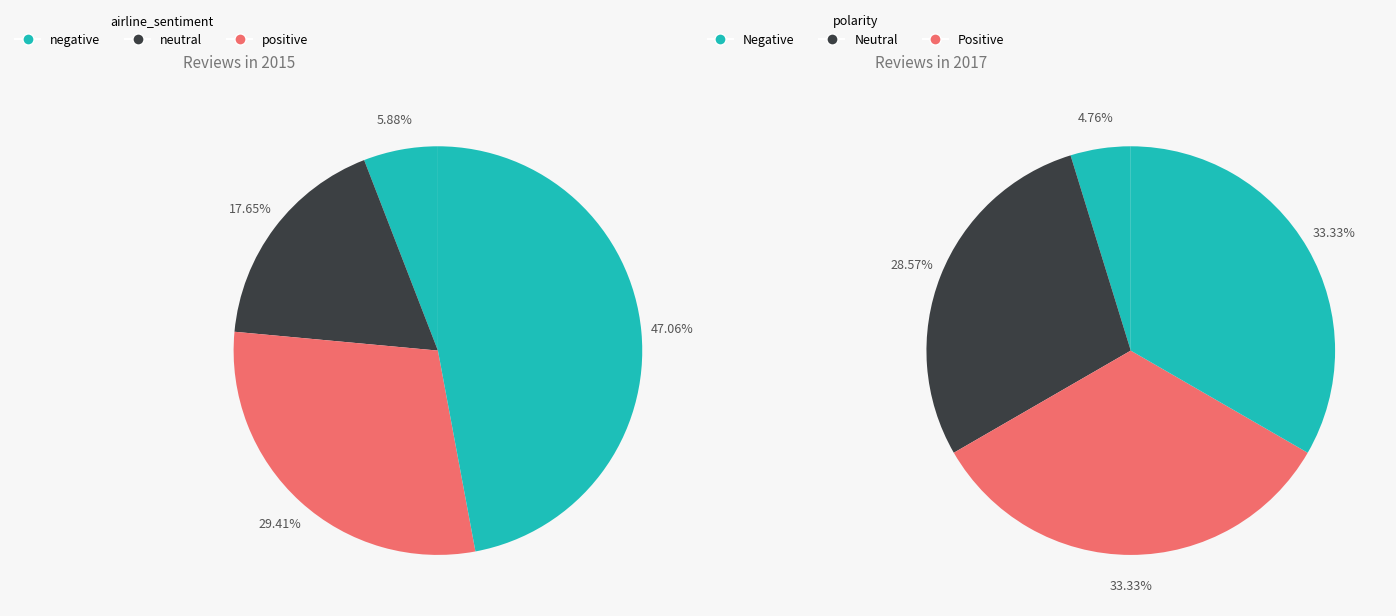

What portion of the pie excludes 1?

82.4%